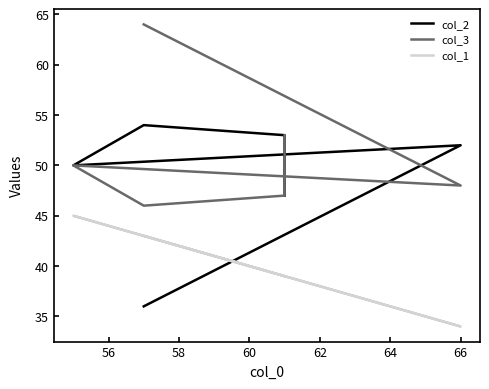

What is the sum of all col_3 values?

308